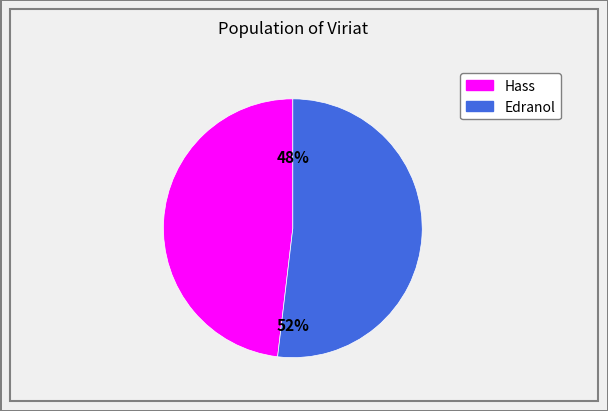

Does Hass represent more than half of the total?

No